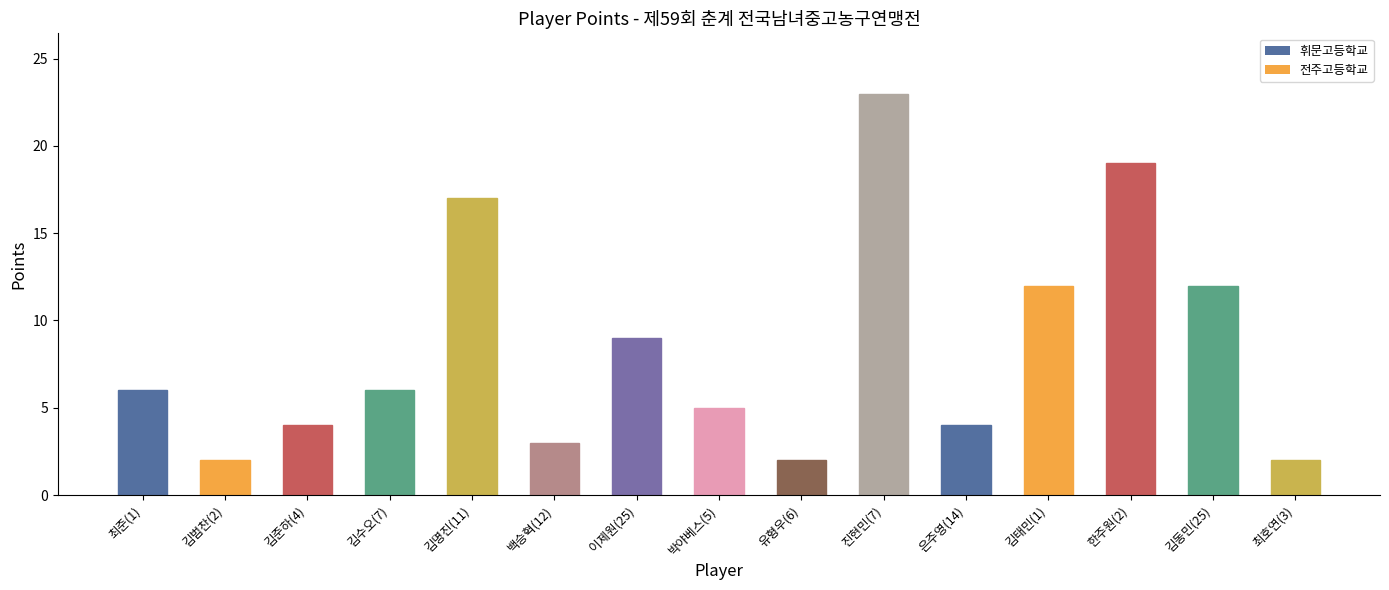

How many distinct data groups are displayed?

1